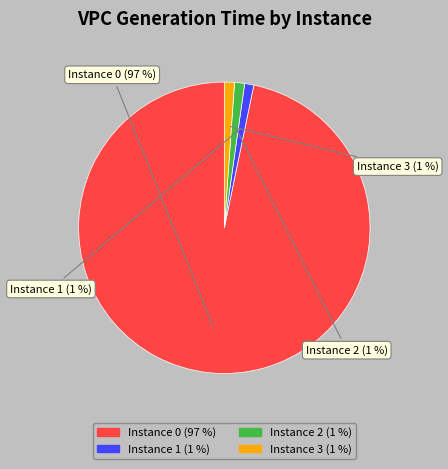

To the nearest percent, what is the average slice percentage?

25%